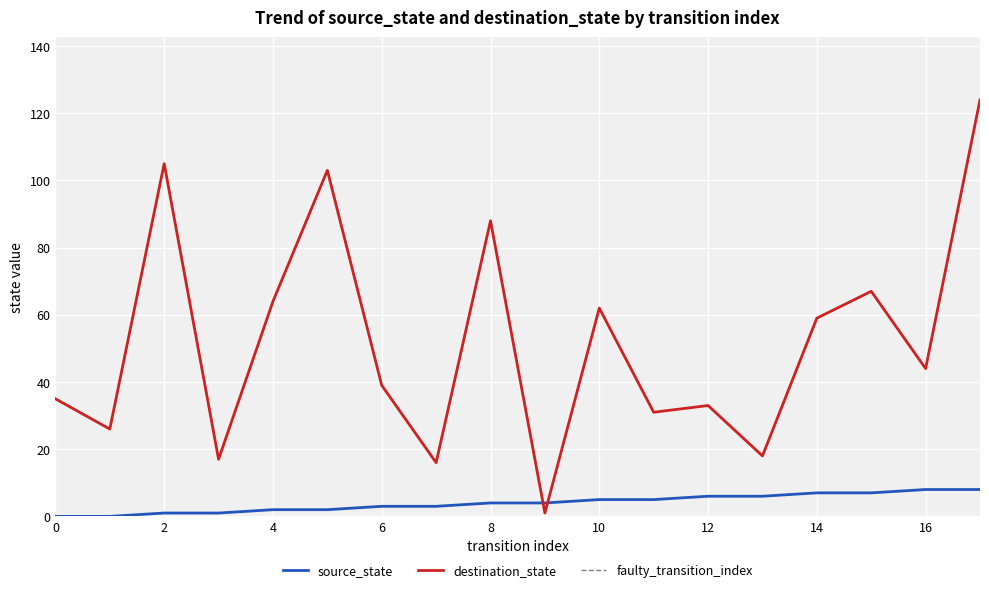

True or false: destination_state has more than 2 points higher than both neighbors.

True